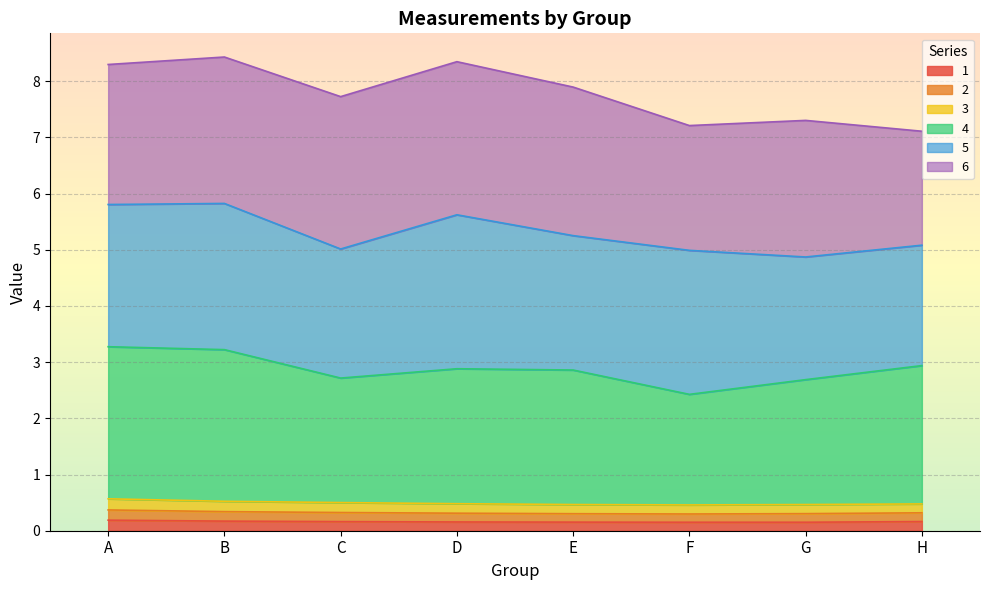

What are all the series names shown in the legend?

1, 2, 3, 4, 5, 6